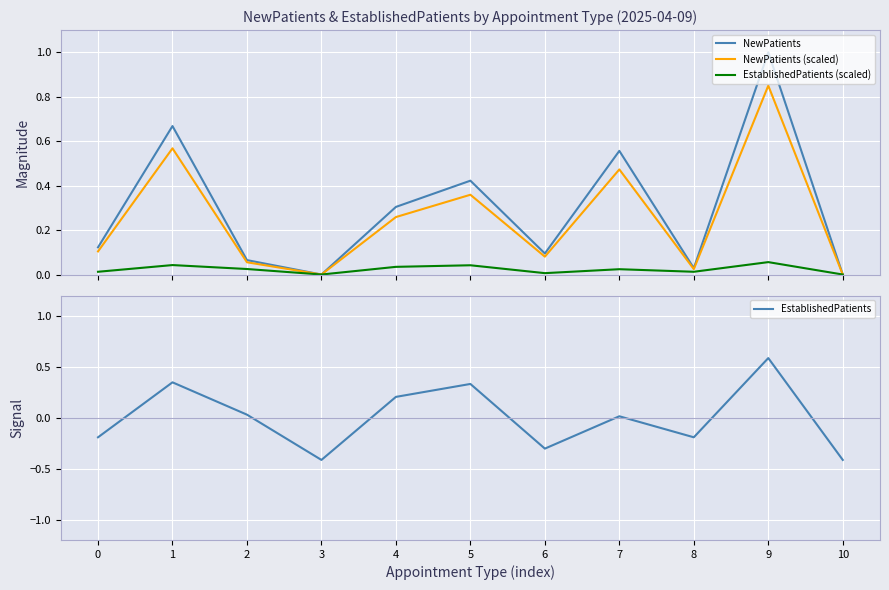

How many positive values does the EstablishedPatients (scaled) series have?

9